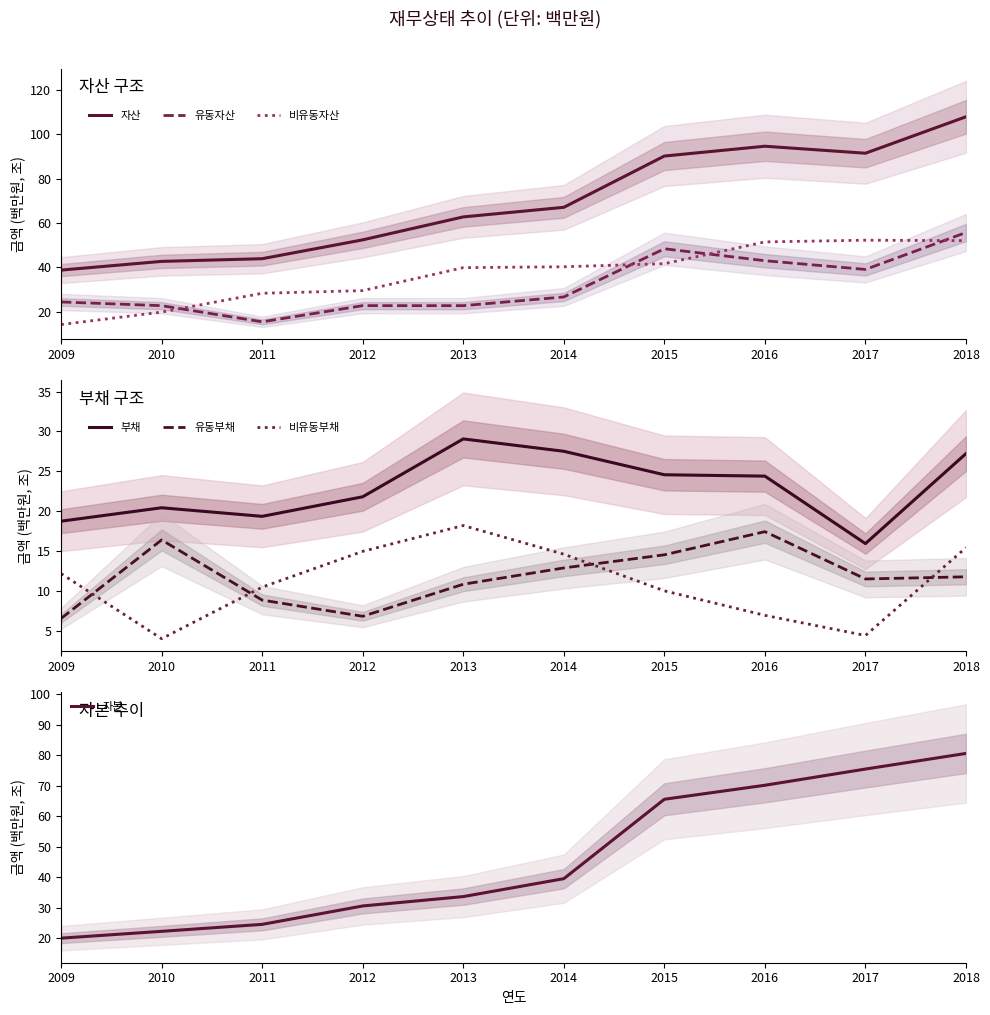

How many values in the 비유동자산 series exceed 40?

5